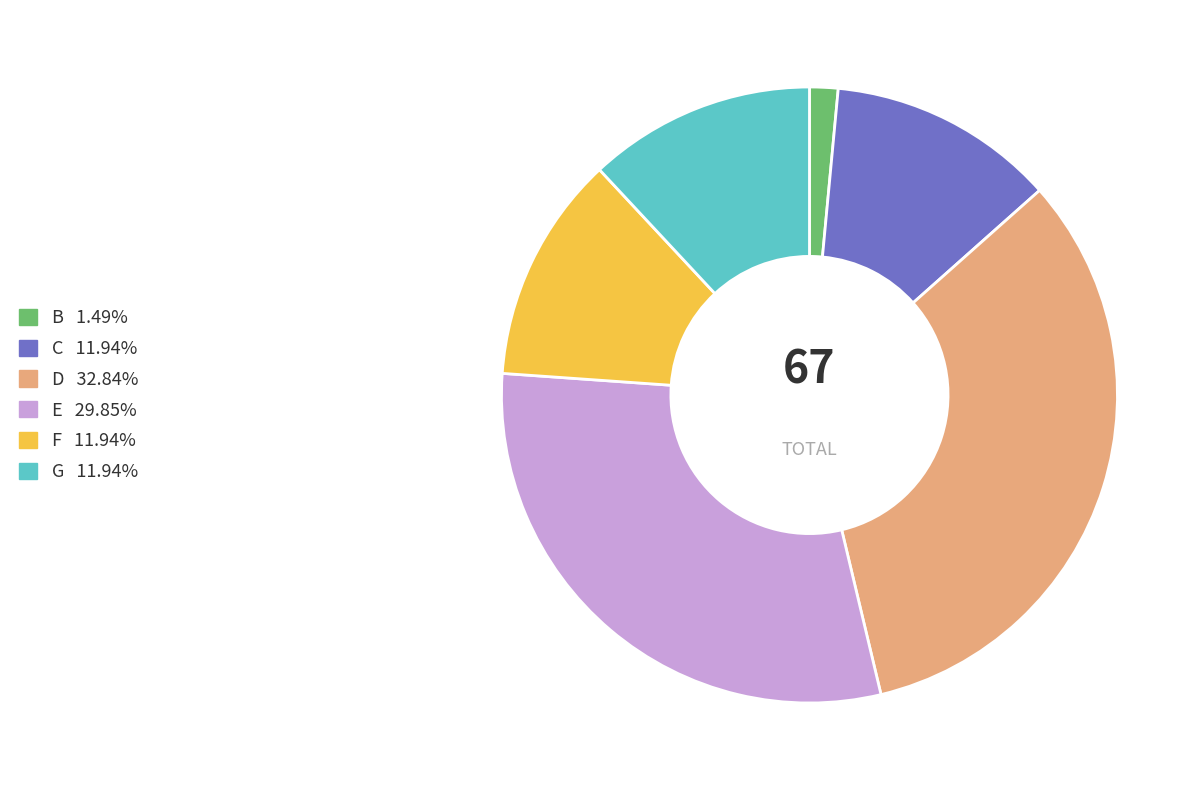

Does C represent more than half of the total?

No